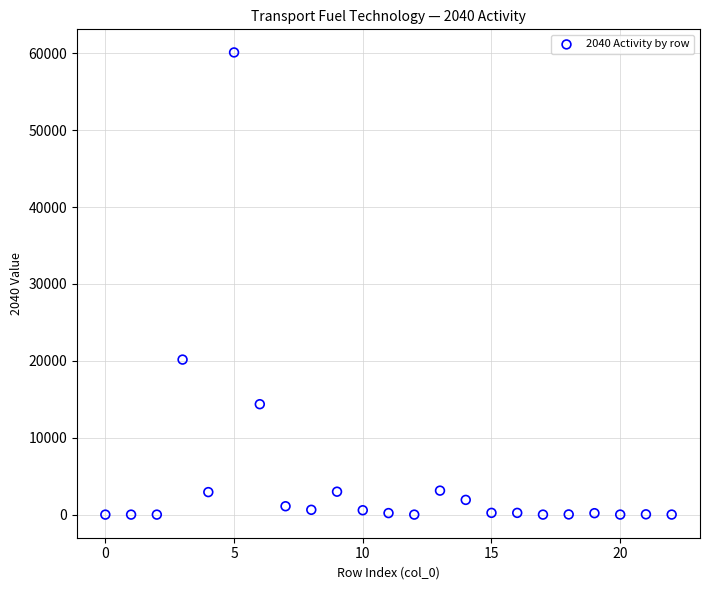

What Y value in the scatter plot is closest to 30051?

20160.0